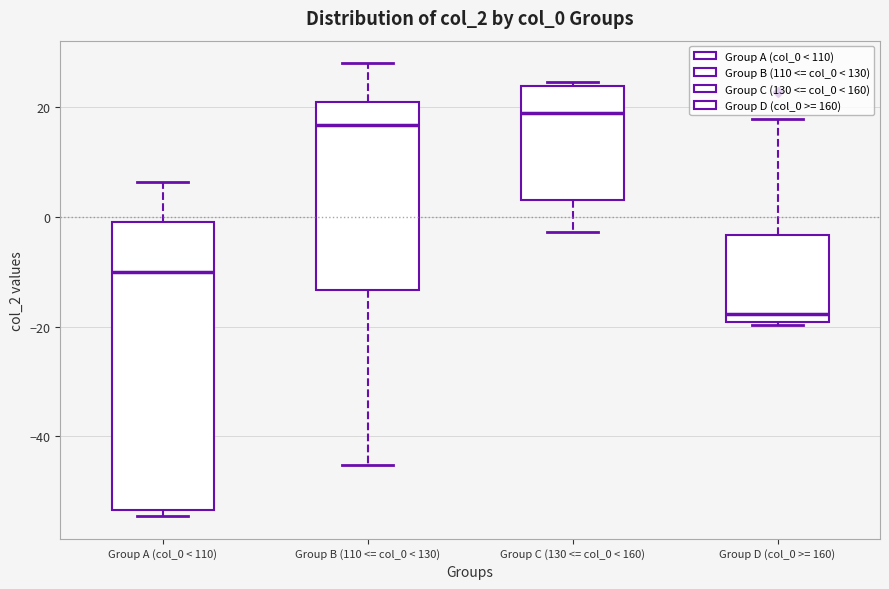

Where is the lower edge of the box for Group B (110 <= col_0 < 130) on the y-axis? The values are not printed on the chart, so give them approximately, as read against the axis.

-14